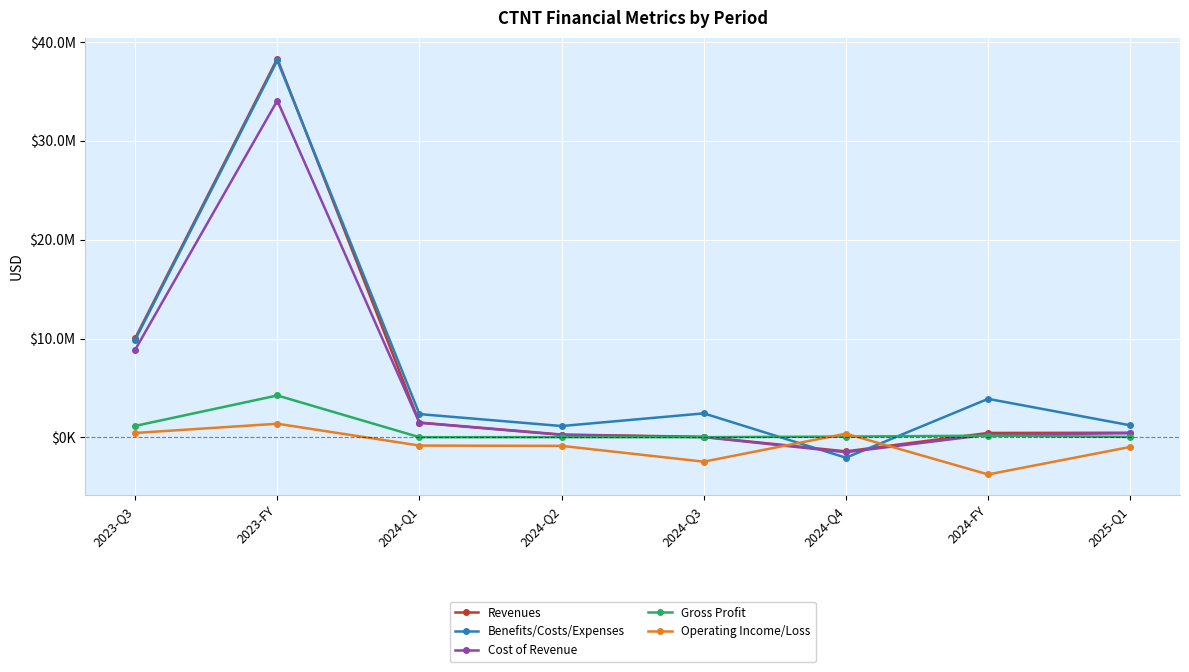

Which series has the widest spread of values?

Benefits/Costs/Expenses